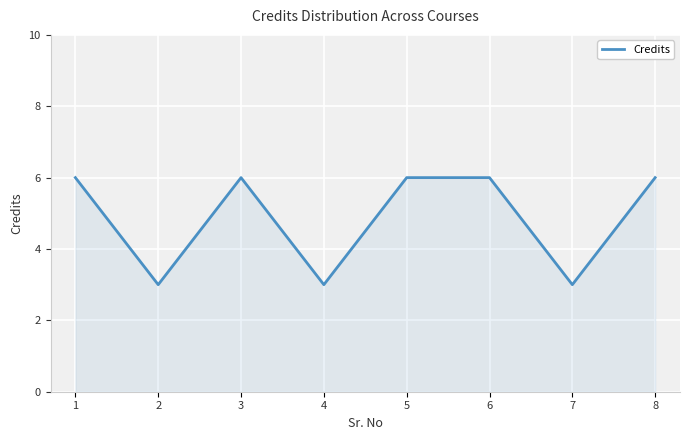

What is the smallest value displayed?

3